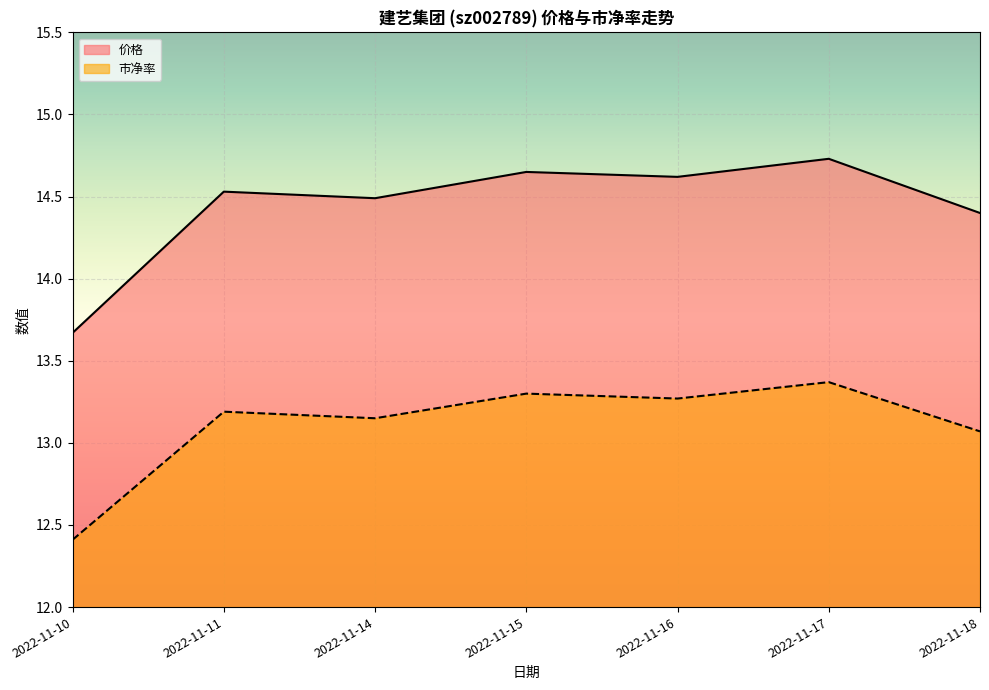

How many lines are shown in the chart?

2